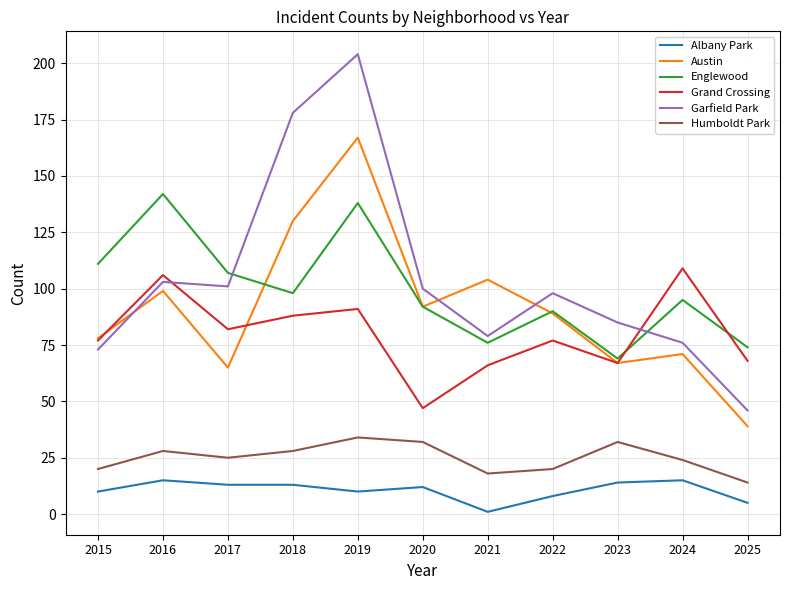

Count the number of data series in this chart.

6